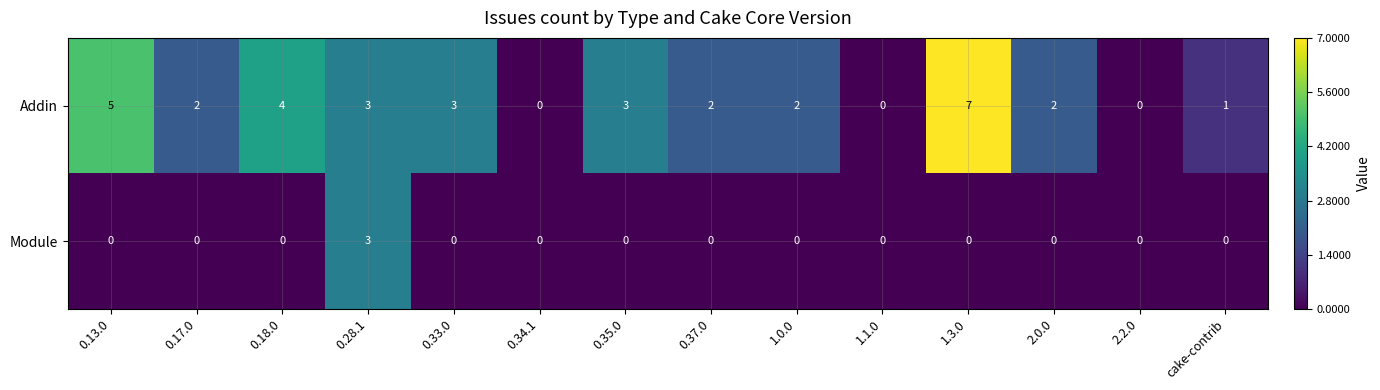

Is it true that Module equals 0 at 0.33.0?

True